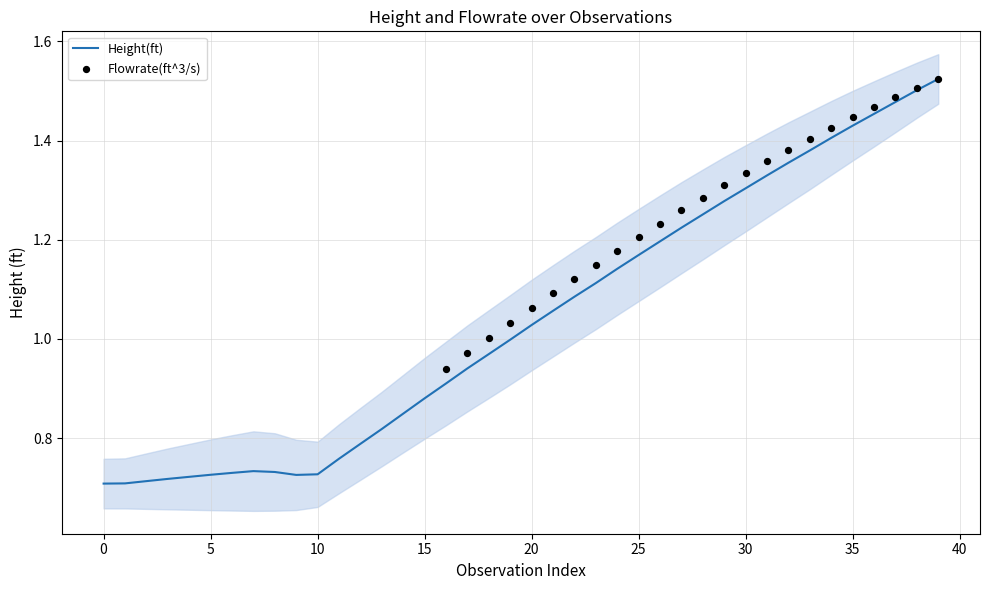

What is the change in value from 11 to 36?

+0.7